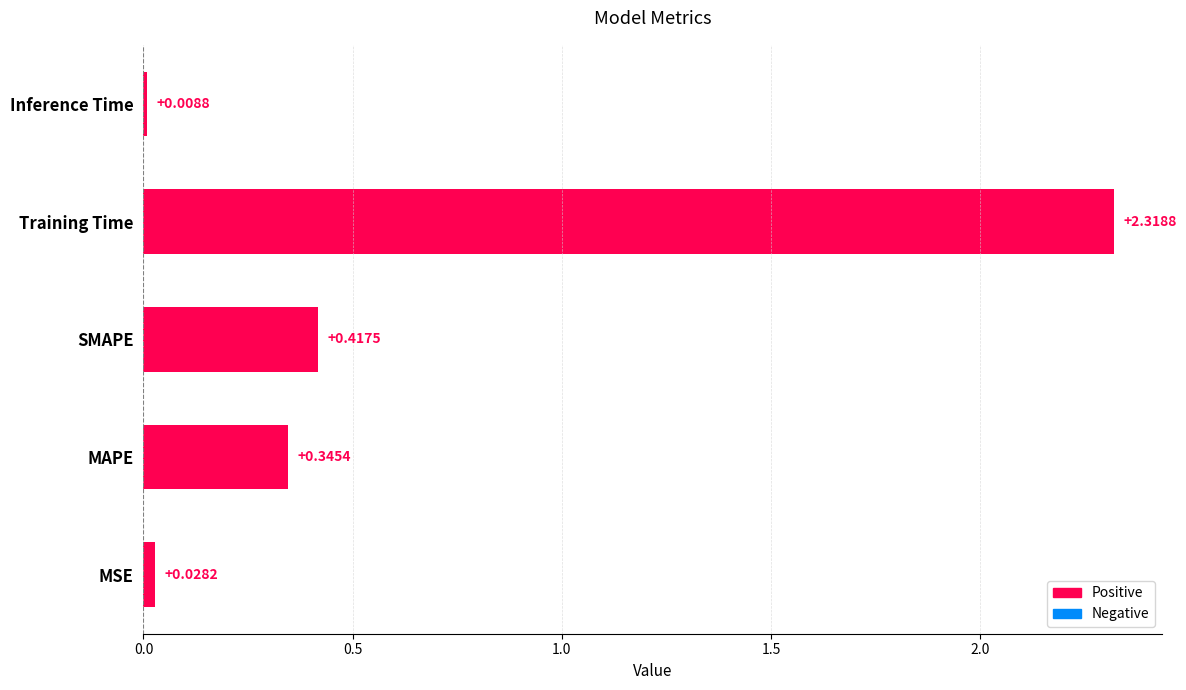

List the labels in order of value, smallest first.

Inference Time, MSE, MAPE, SMAPE, Training Time